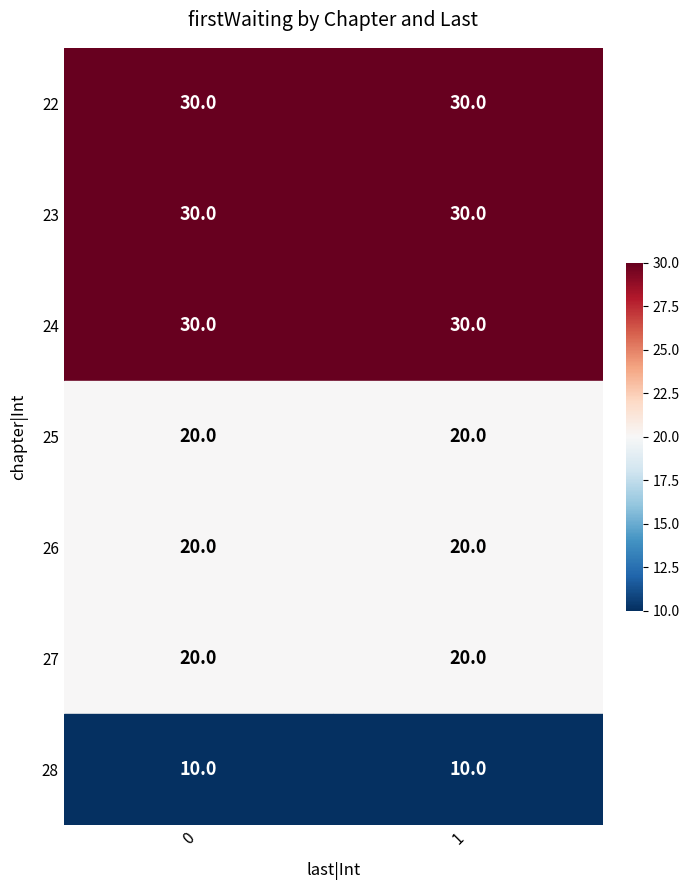

Which series has the largest total across all categories?

22